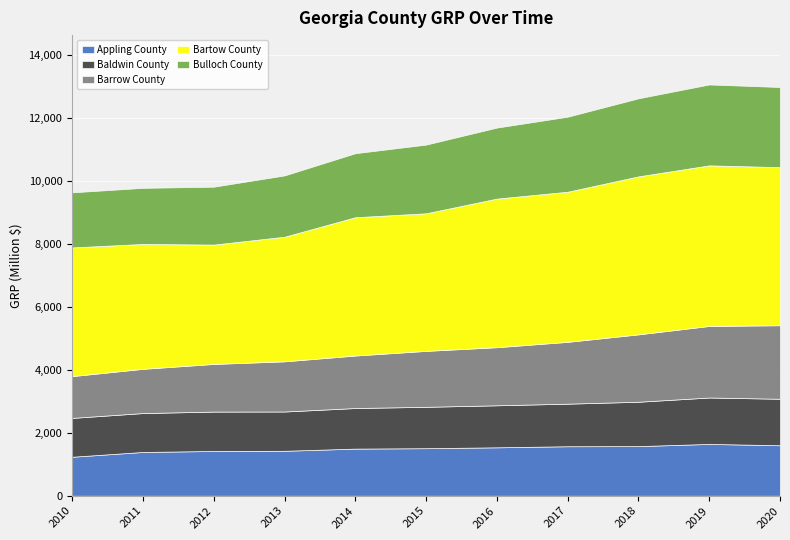

Rank the series at 2017 from lowest to highest value.

Baldwin County, Appling County, Barrow County, Bulloch County, Bartow County